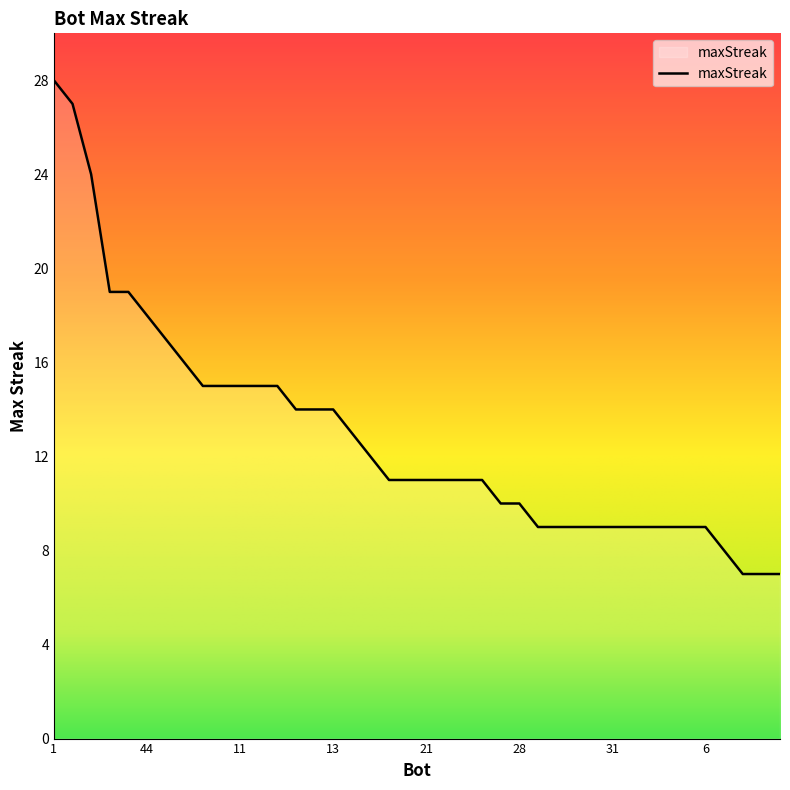

What is the greatest value displayed?

28